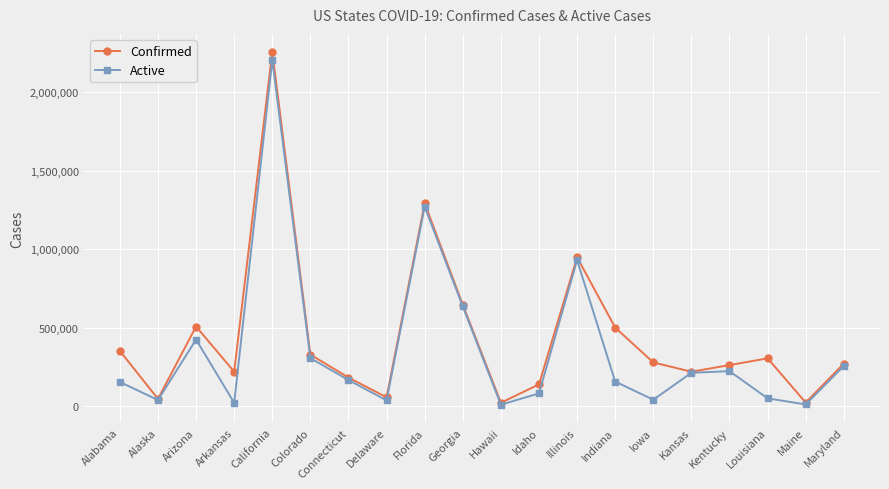

What is the difference between the maximum and minimum values in the Confirmed series?

2237293